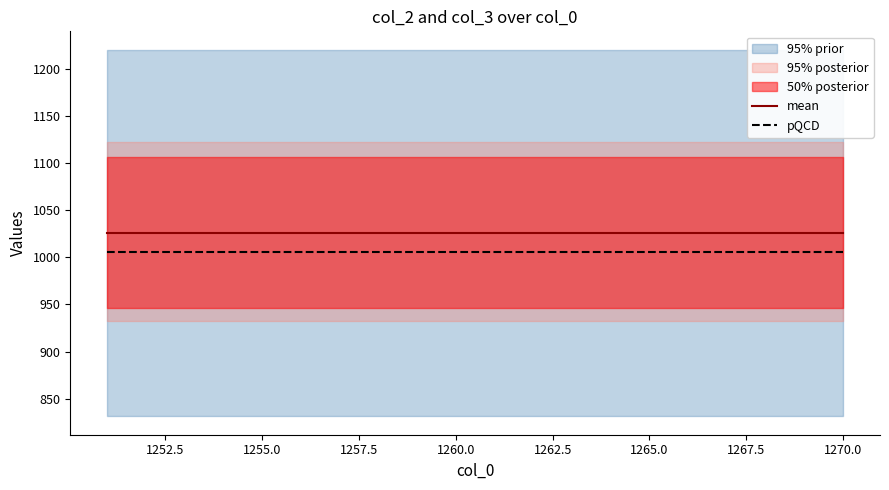

What is the lowest value of the pQCD series?

1005.5